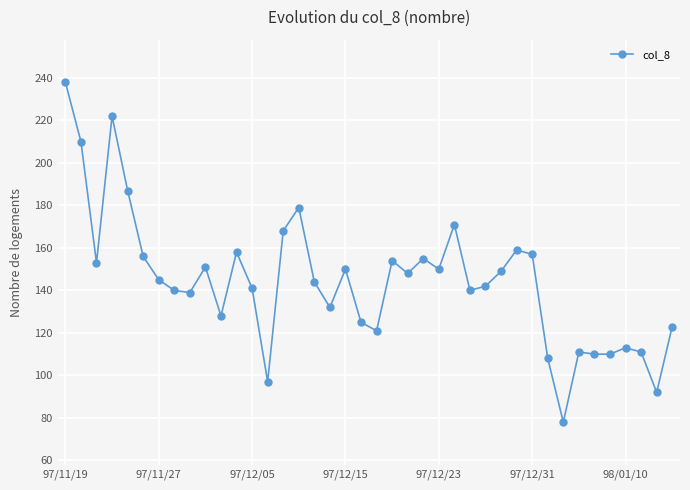

What is the minimum value shown in the chart?

78